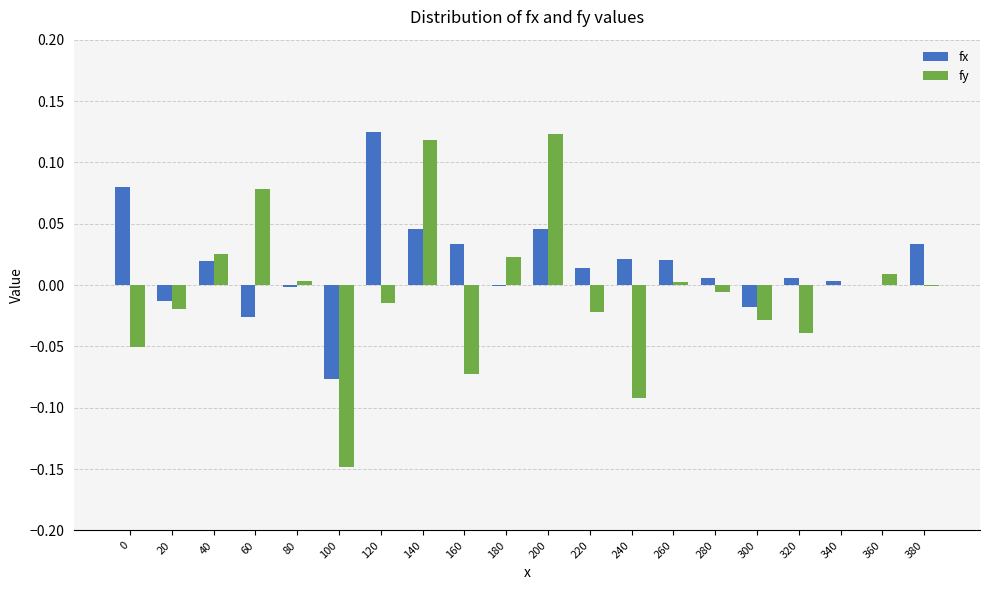

Which series has the largest range (max minus min)?

fy